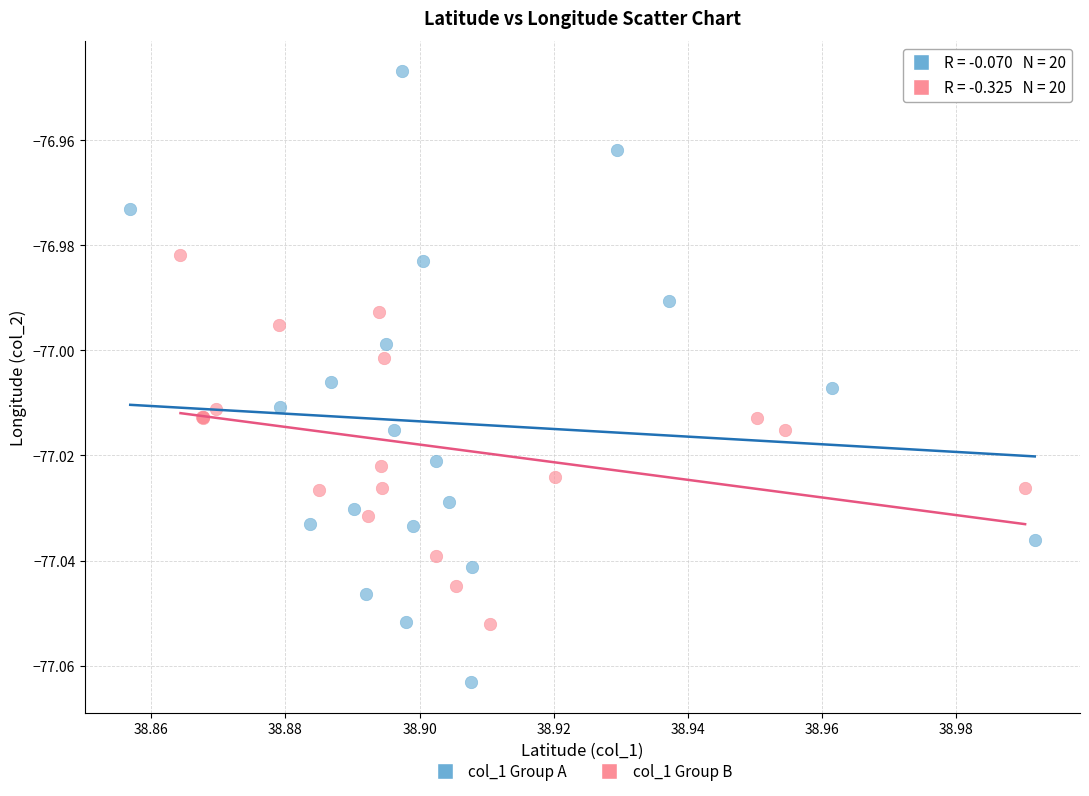

Which series has the largest Y range (max minus min)?

col_1 Group A